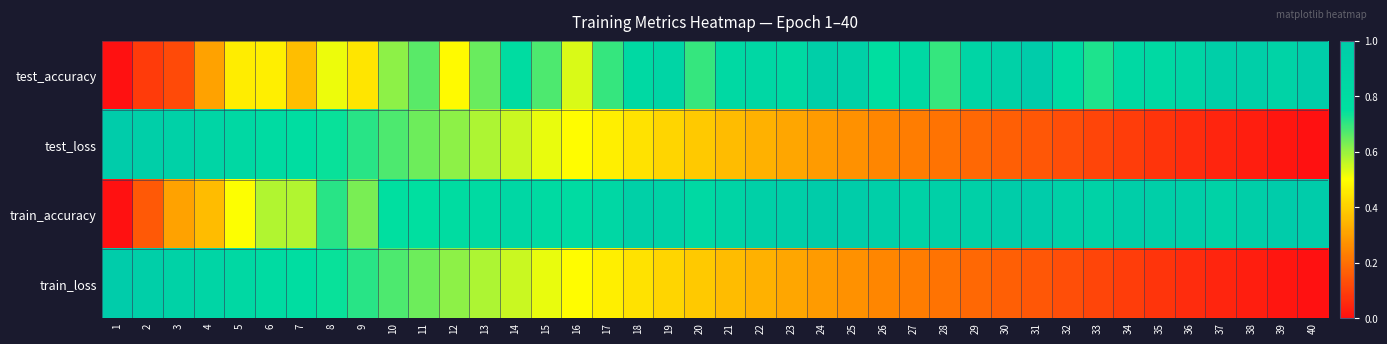

Count the number of data series in this chart.

4